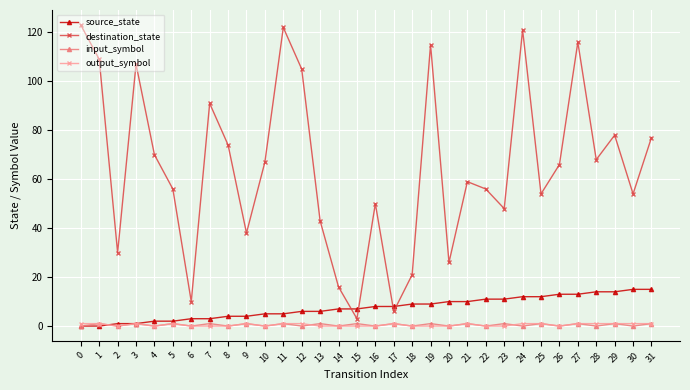

Which series changed the most between 16 and 21?

destination_state